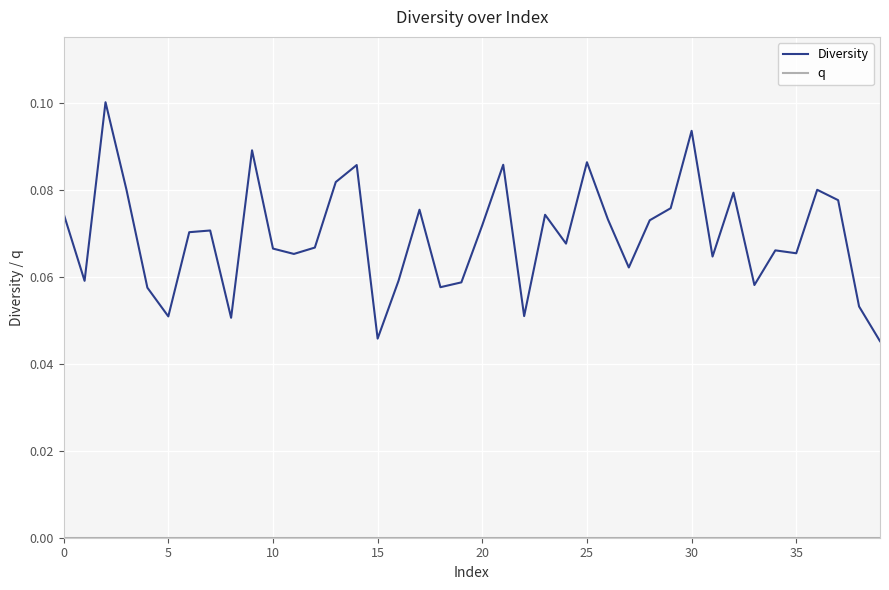

Which series has the widest spread of values?

Diversity